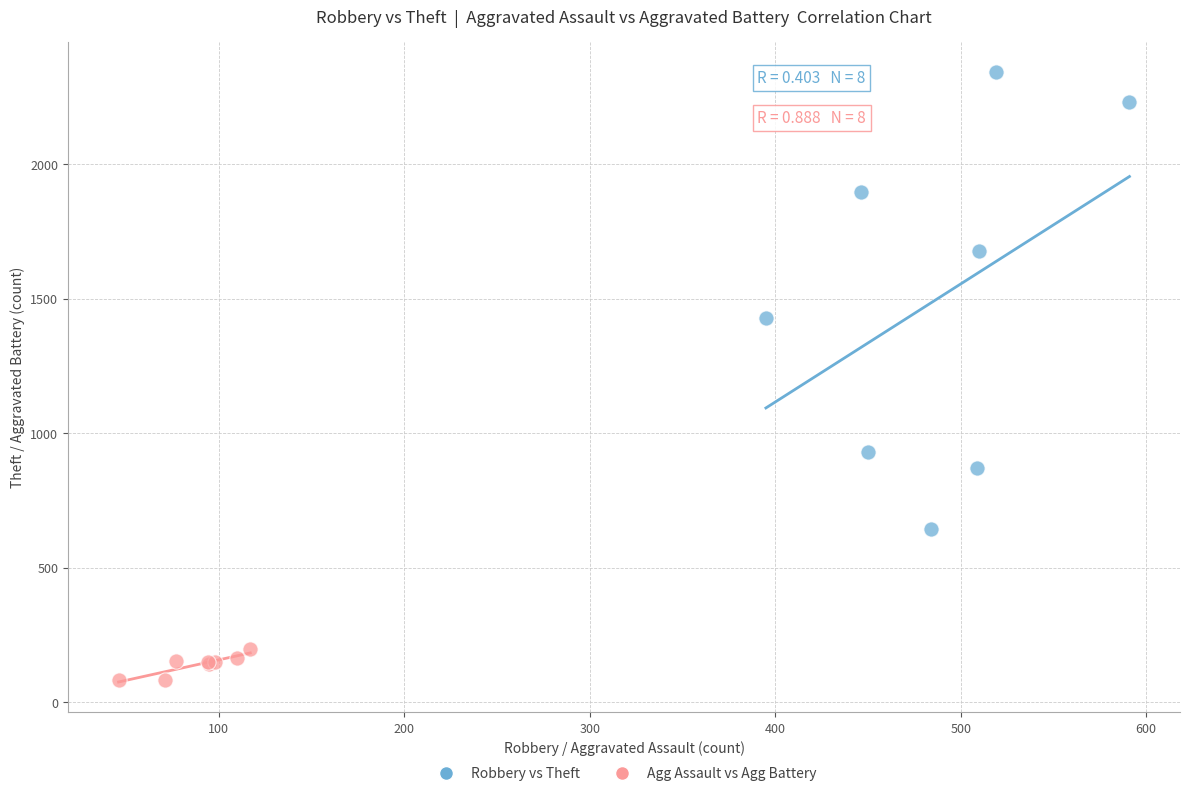

What are all the series names shown in the legend?

Robbery vs Theft, Agg Assault vs Agg Battery